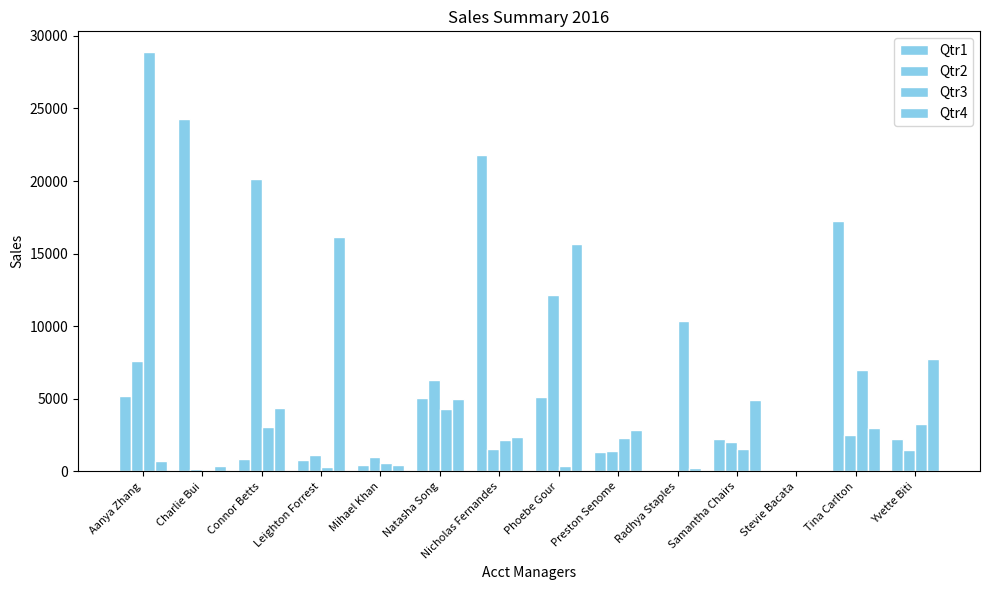

Which category has the highest value across all series?

Aanya Zhang